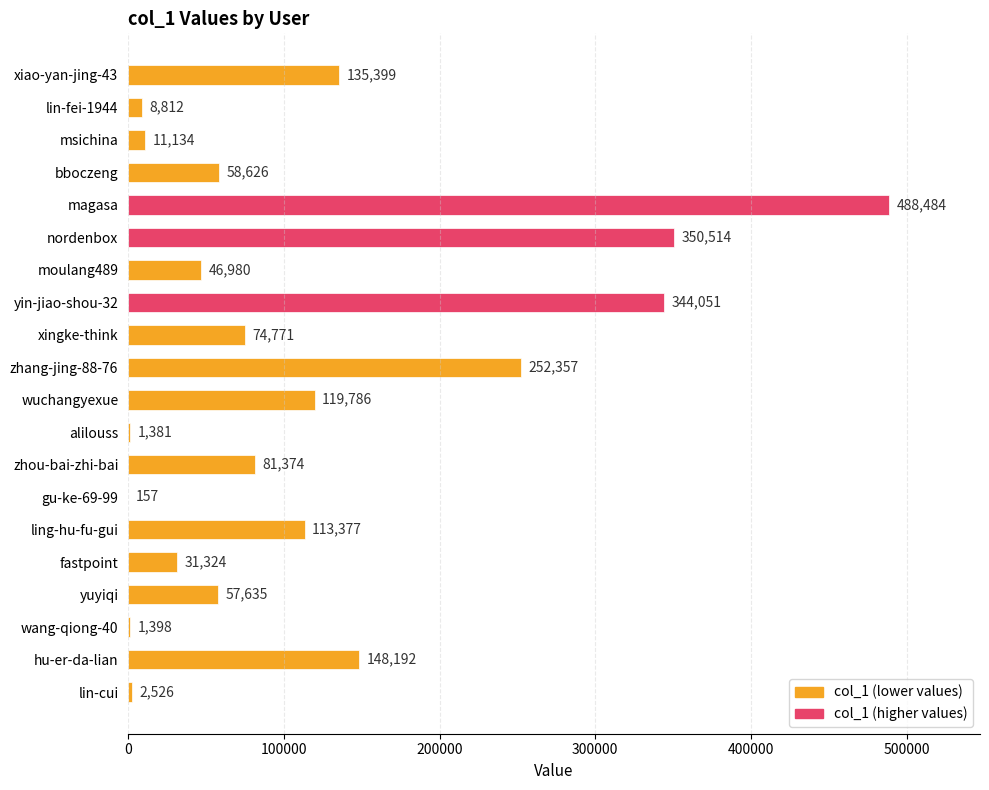

Where is the data nearest to the value 244320?

zhang-jing-88-76